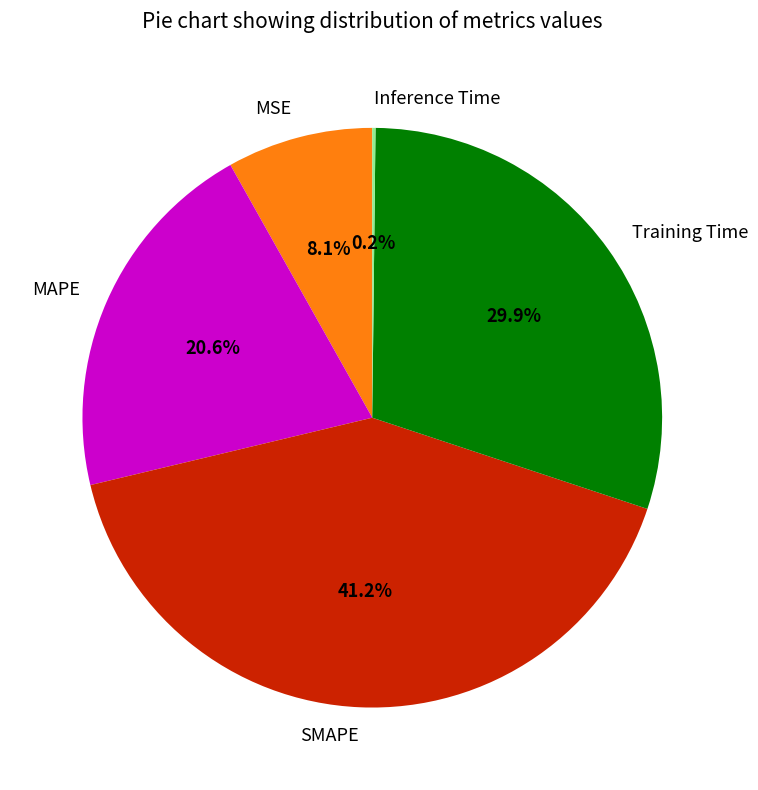

Is the sum of MSE and Training Time greater than half?

No